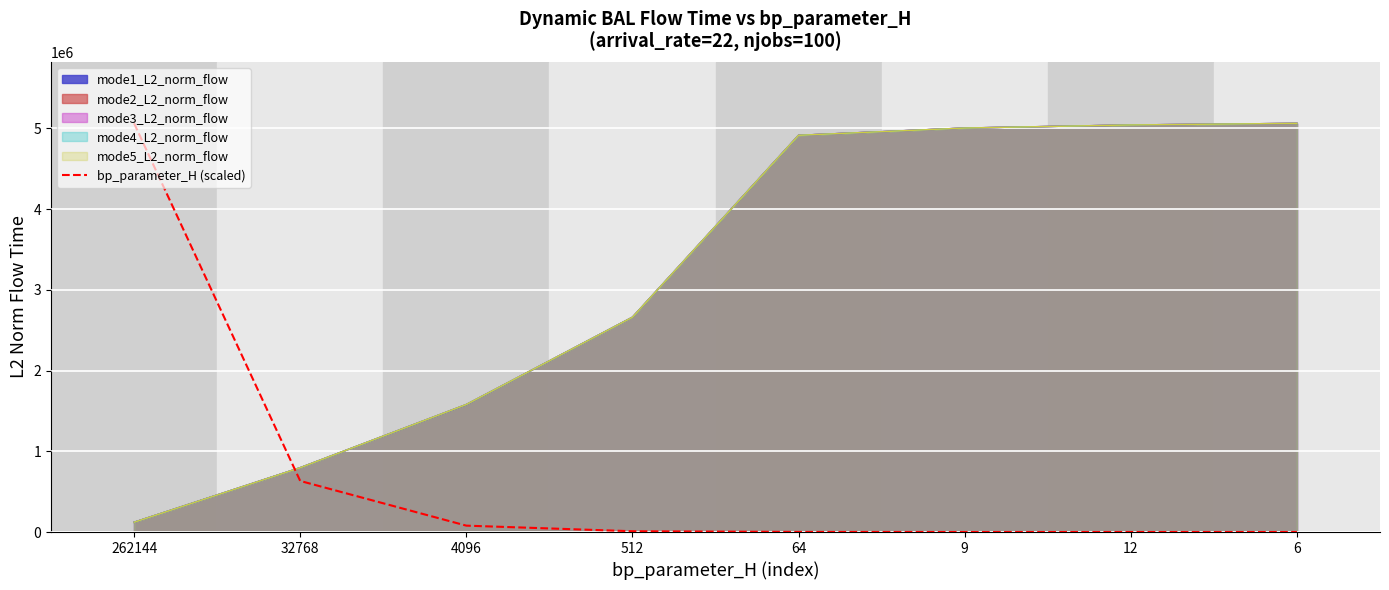

What is the change in value from 32768 to 64?

-631389.2